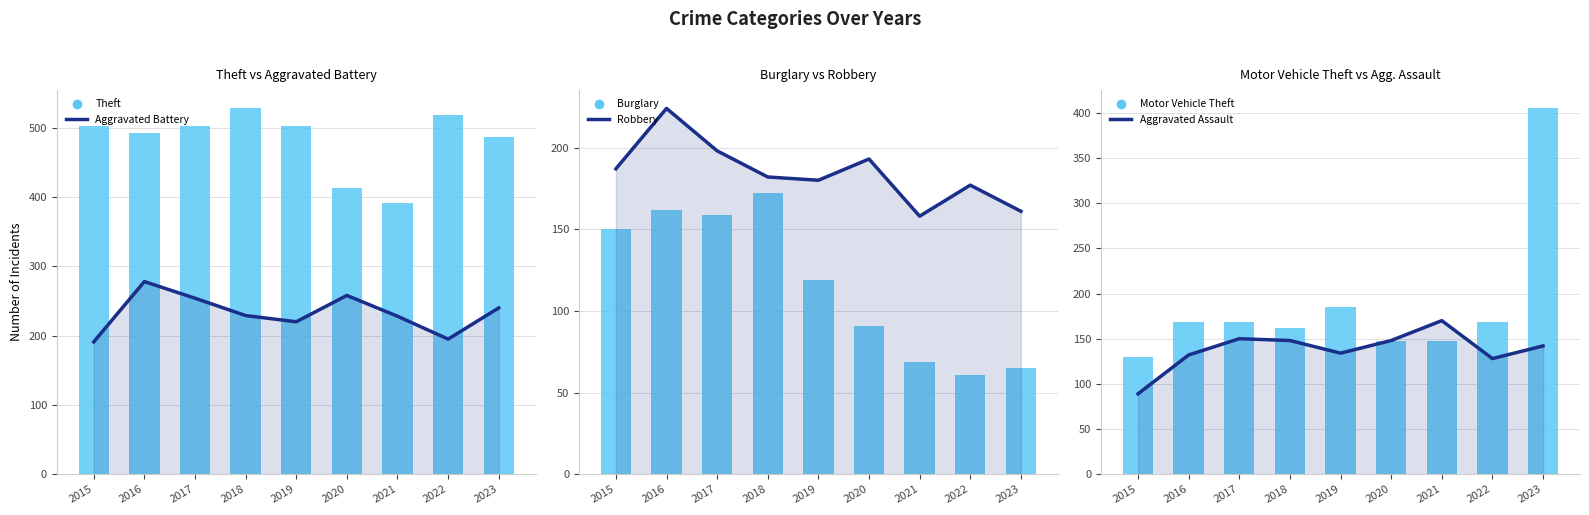

What is the value of the Aggravated Assault bar at the 4th from the left?

148